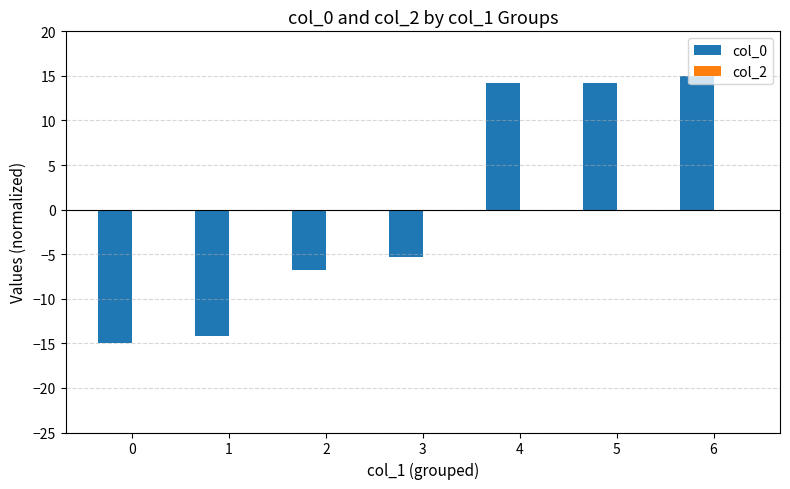

Which has a higher value, 1 or 5?

5